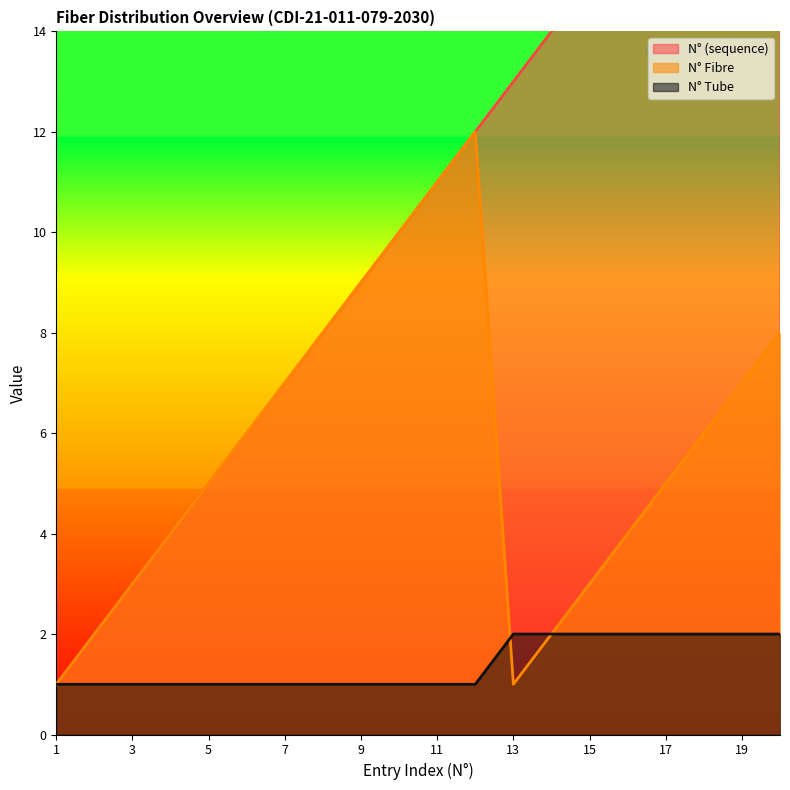

How many values in the N° Fibre series exceed 6?

8